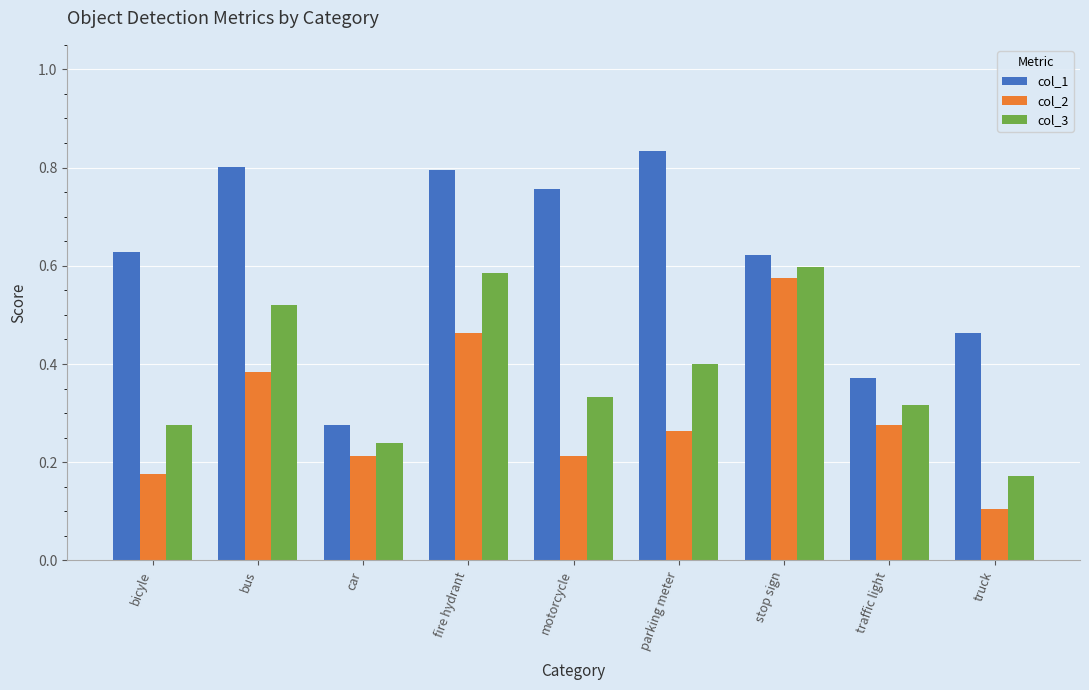

Count the number of data series in this chart.

3